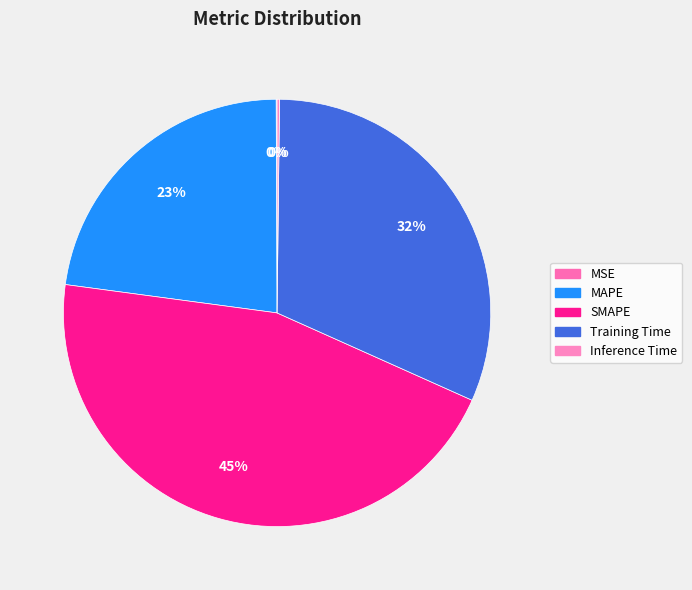

Does any single category account for the majority?

No